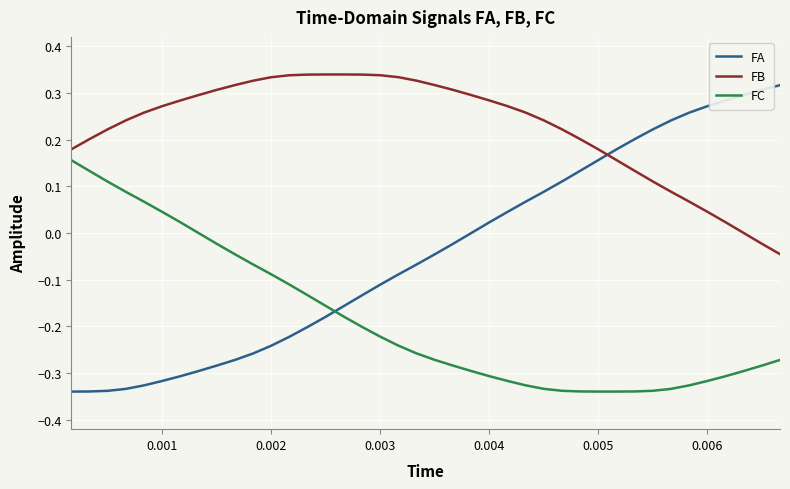

Which series has the largest range (max minus min)?

FA